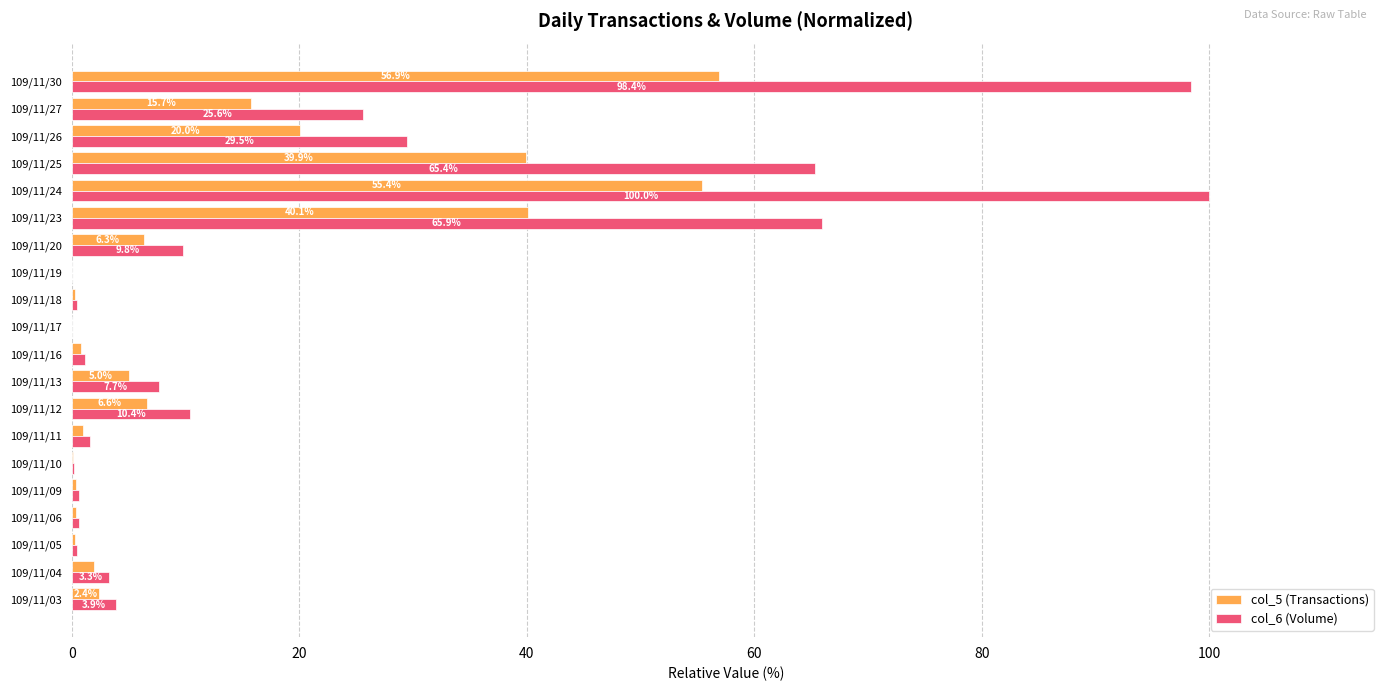

Which series has the largest total across all categories?

col_6 (Volume)